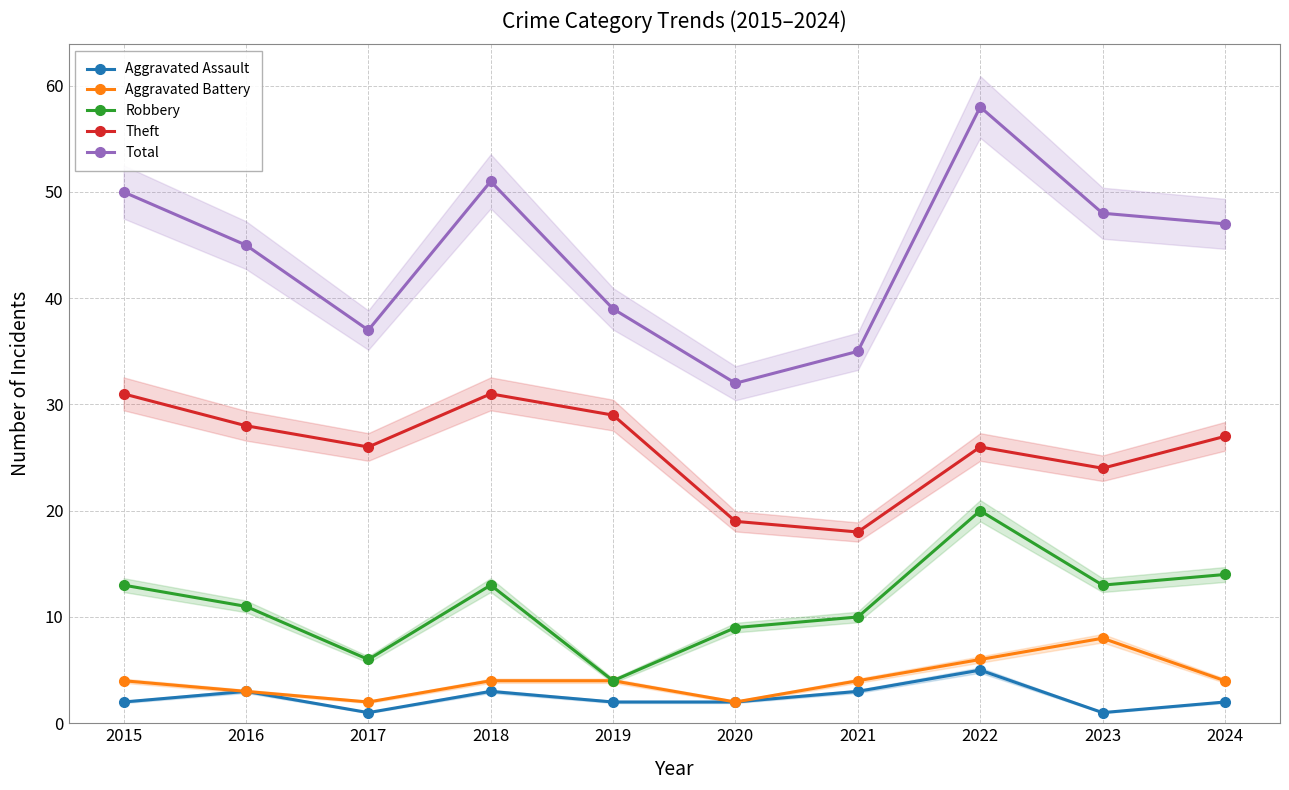

Which series has the widest spread of values?

Total